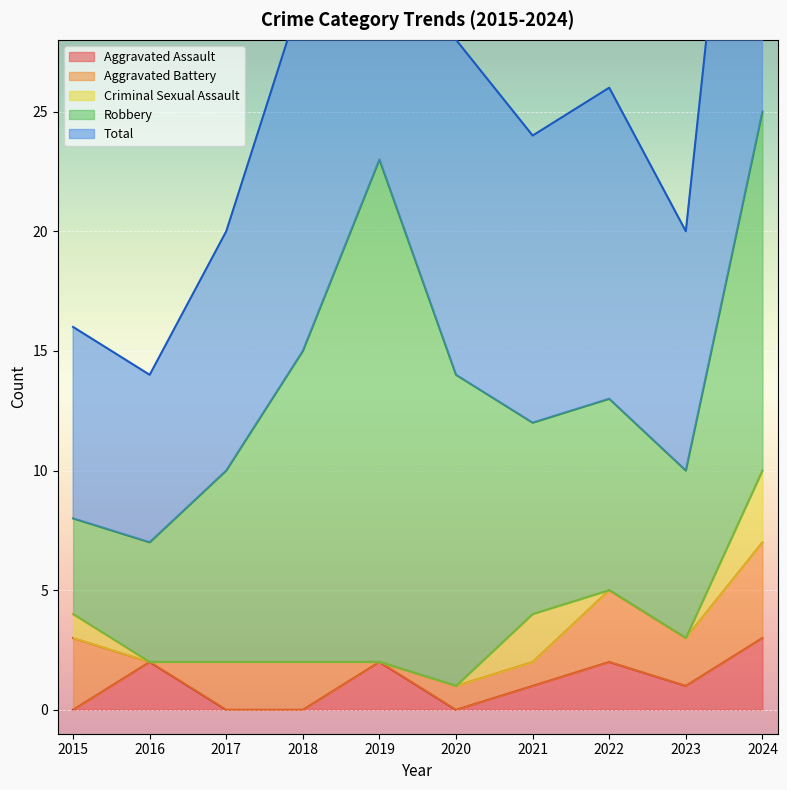

The Aggravated Assault series shows 1 at 2019. True or false?

False